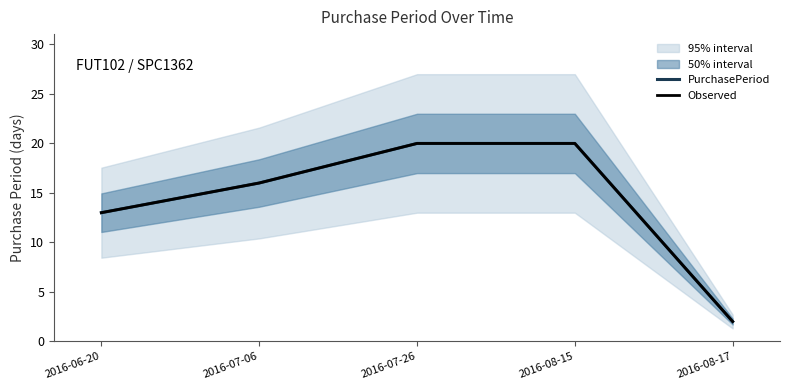

What is the label of the 2nd point from the right?

2016-08-15